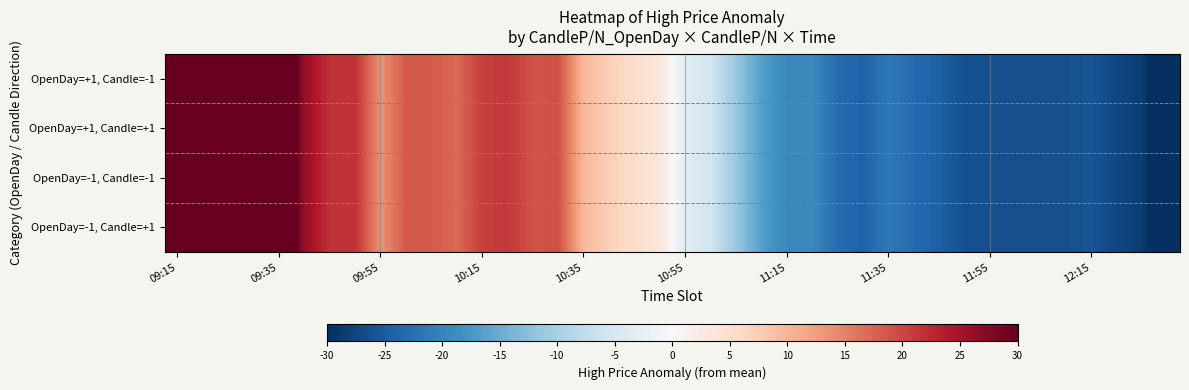

Reading right to left, extract all data points from this chart.

OpenDay=+1, Candle=-1: -35.7	-28.5	-27.3	-25.8	-26.3	-26.3	-26.3	-26.3	-26.3	-24.5	-23.4	-21.3	-24.3	-23.1	-19.2	-19.5	-16.6	-11.3	-5.8	-3.6	3.3	5.3	7.2	9.7	19.1	18.9	21.2	20.6	17.2	18.4	18.5	13.5	21.8	21.6	26.1	37.0	37.0	43.6	43.6	38.5
OpenDay=+1, Candle=+1: -35.7	-28.5	-27.3	-25.8	-26.3	-26.3	-26.3	-26.3	-26.3	-24.5	-23.4	-21.3	-24.3	-23.1	-19.2	-19.5	-16.6	-11.3	-5.8	-3.6	3.3	5.3	7.2	9.7	19.1	18.9	21.2	20.6	17.2	18.4	18.5	13.5	21.8	21.6	26.1	37.0	37.0	43.6	43.6	38.5
OpenDay=-1, Candle=-1: -35.7	-28.5	-27.3	-25.8	-26.3	-26.3	-26.3	-26.3	-26.3	-24.5	-23.4	-21.3	-24.3	-23.1	-19.2	-19.5	-16.6	-11.3	-5.8	-3.6	3.3	5.3	7.2	9.7	19.1	18.9	21.2	20.6	17.2	18.4	18.5	13.5	21.8	21.6	26.1	37.0	37.0	43.6	43.6	38.5
OpenDay=-1, Candle=+1: -35.7	-28.5	-27.3	-25.8	-26.3	-26.3	-26.3	-26.3	-26.3	-24.5	-23.4	-21.3	-24.3	-23.1	-19.2	-19.5	-16.6	-11.3	-5.8	-3.6	3.3	5.3	7.2	9.7	19.1	18.9	21.2	20.6	17.2	18.4	18.5	13.5	21.8	21.6	26.1	37.0	37.0	43.6	43.6	38.5